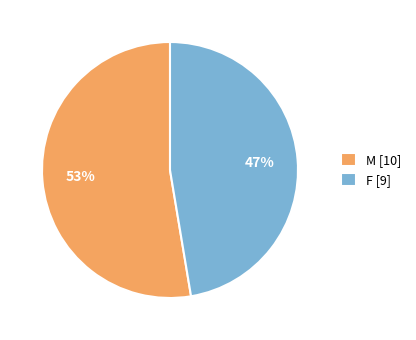

Combined, do F [9] and M [10] account for over 50%?

Yes